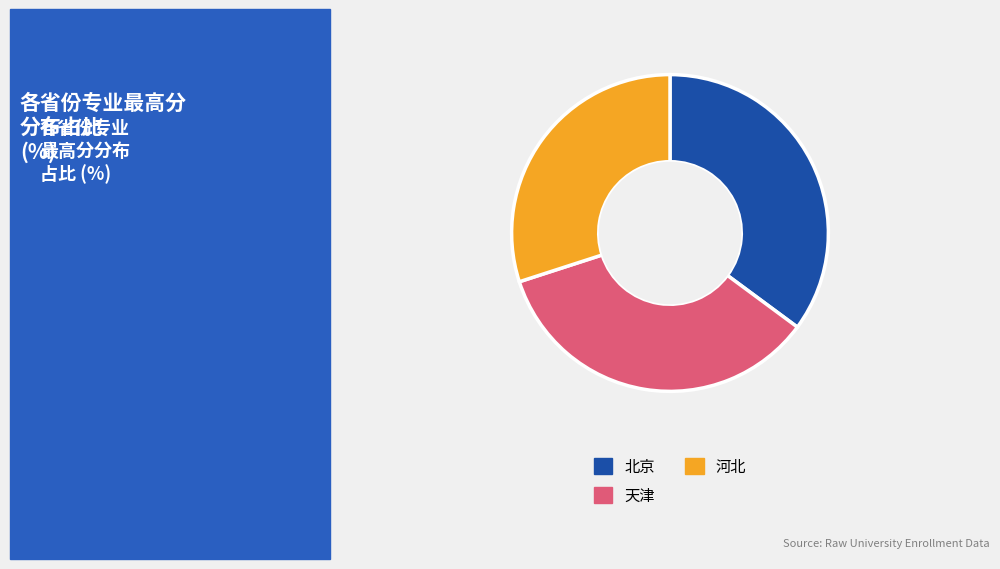

Between 河北 and 天津, which is larger?

天津